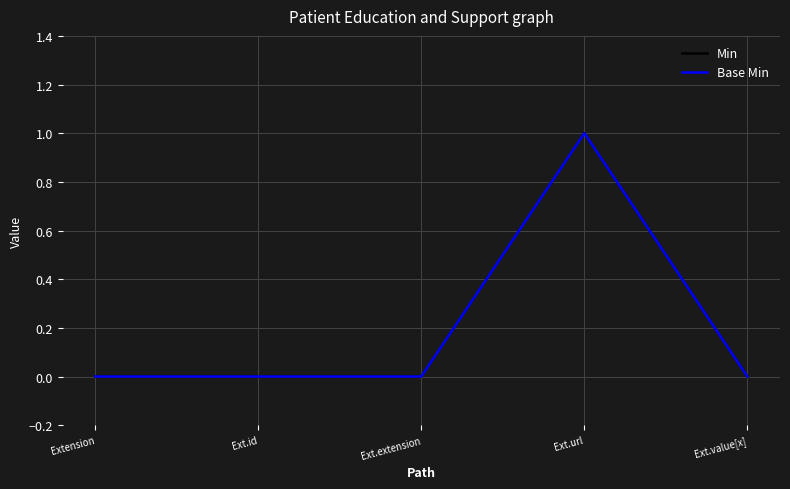

Rank the categories by Base Min value from highest to lowest.

Ext.url, Extension, Ext.id, Ext.extension, Ext.value[x]